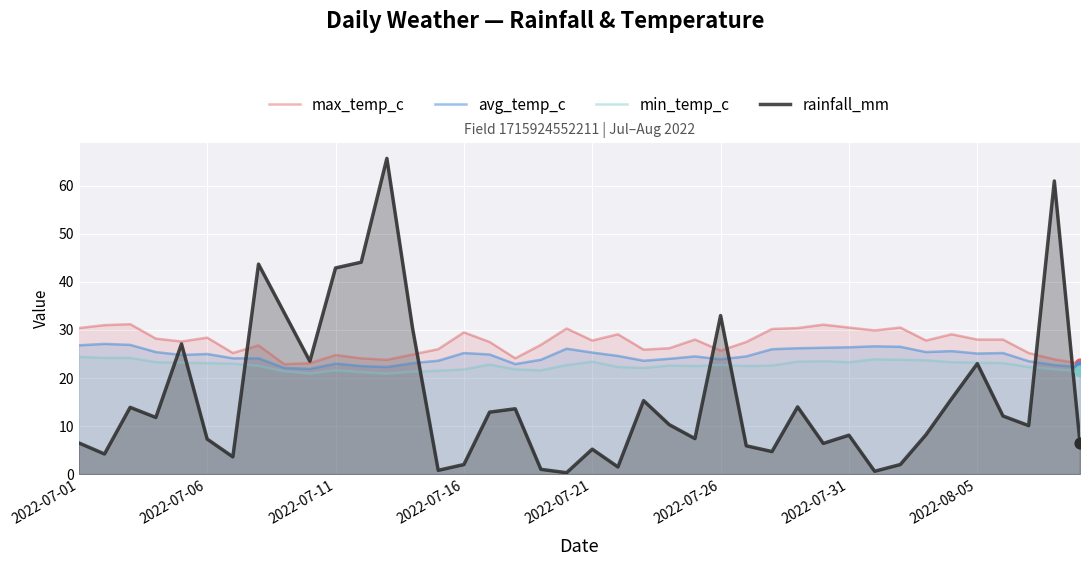

What is the total value across all series at 2022-07-21?

81.7